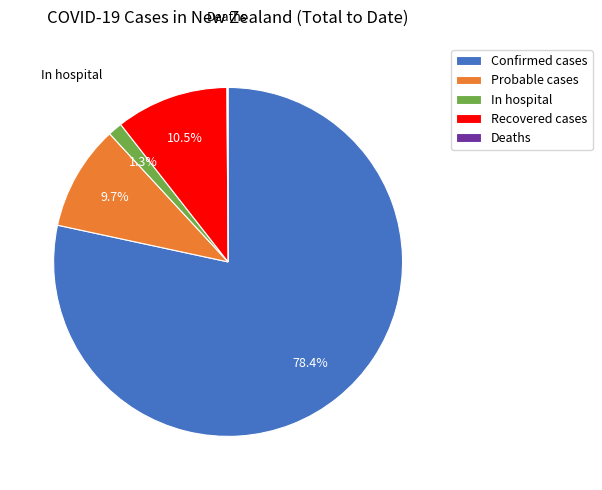

Is it true that In hospital is 14% of the pie?

False